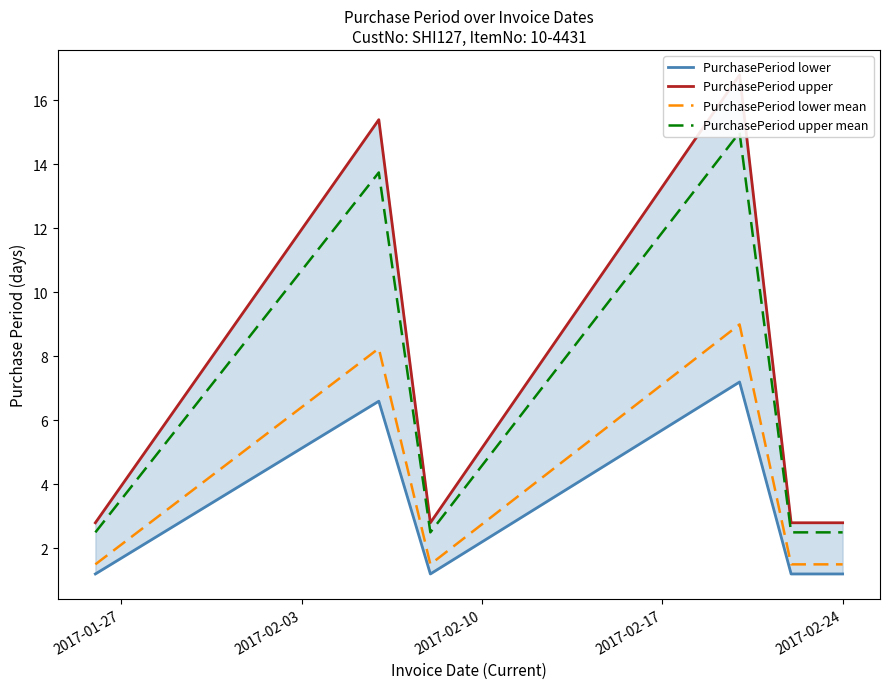

At 2017-02-24, list the series in order from smallest to largest.

PurchasePeriod lower, PurchasePeriod lower mean, PurchasePeriod upper mean, PurchasePeriod upper